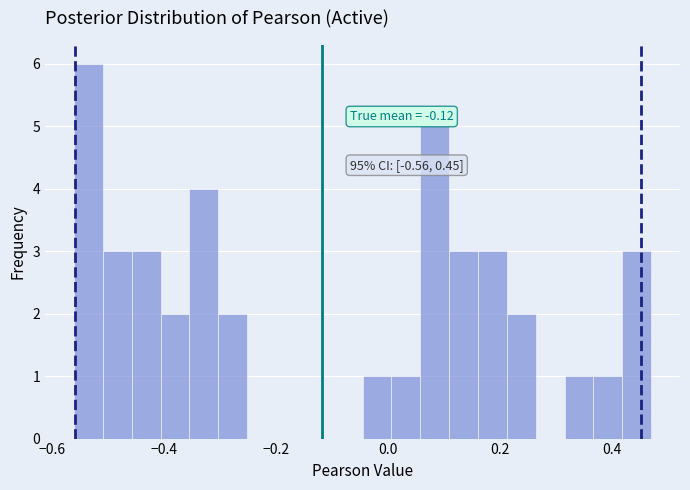

Around what value on the x-axis is the tallest bar? Give the approximate position of its centre, as read against the axis.

-0.54